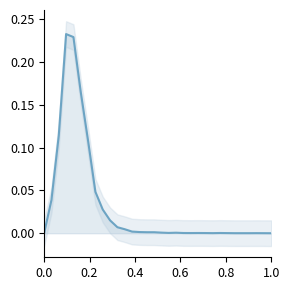

How many data points are above 0?

30